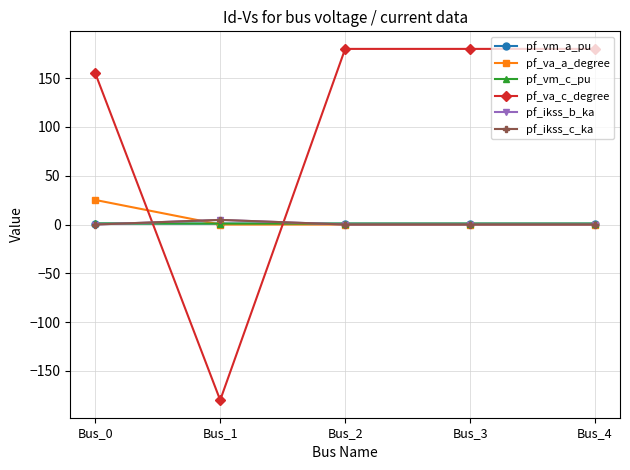

Does the chart have visible grid lines?

Yes